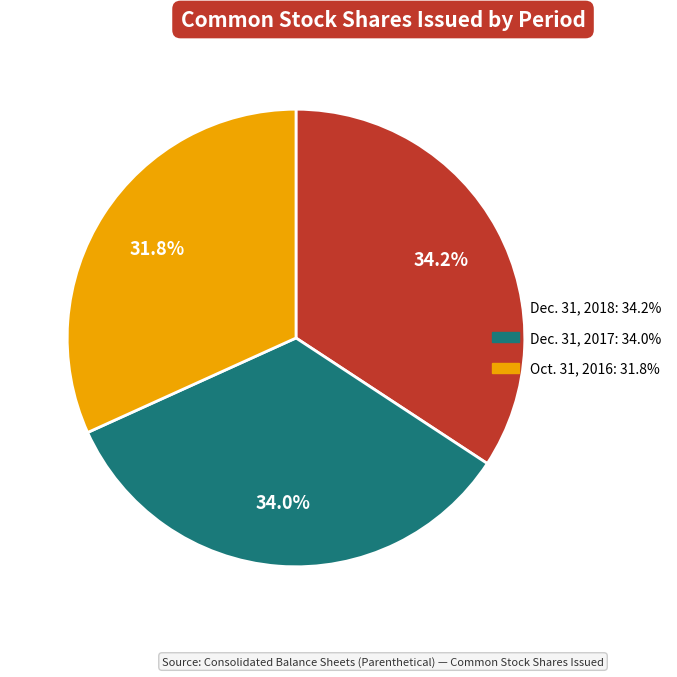

Does any single category account for the majority?

No